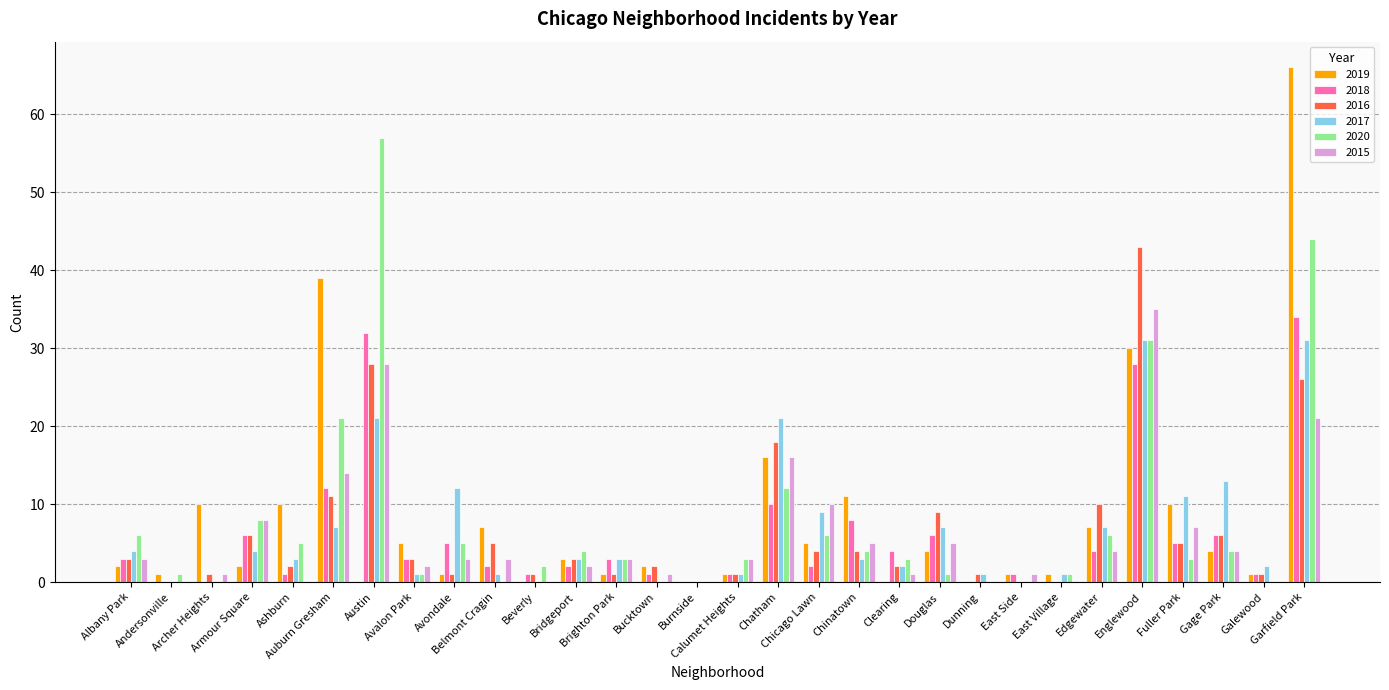

What is the maximum value shown in the chart?

66